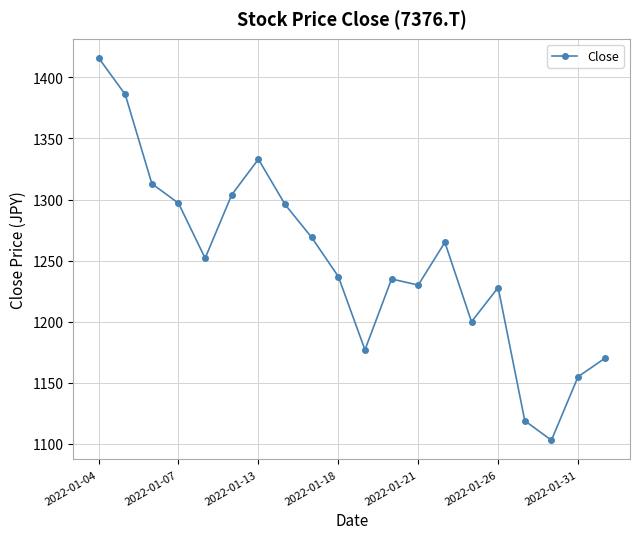

What is the smallest value displayed?

1103